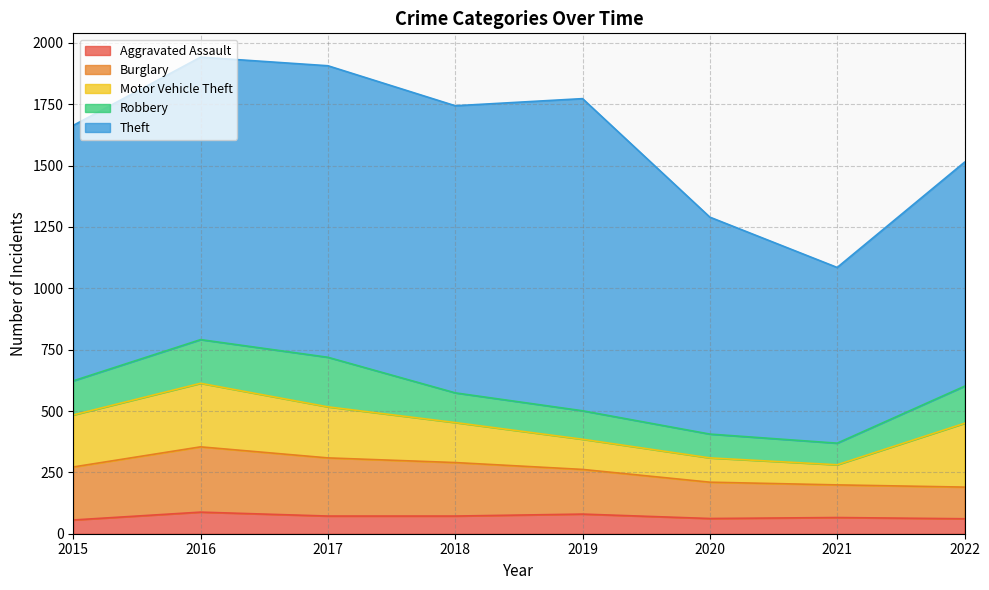

Rank the series at 2022 from lowest to highest value.

Aggravated Assault, Burglary, Robbery, Motor Vehicle Theft, Theft